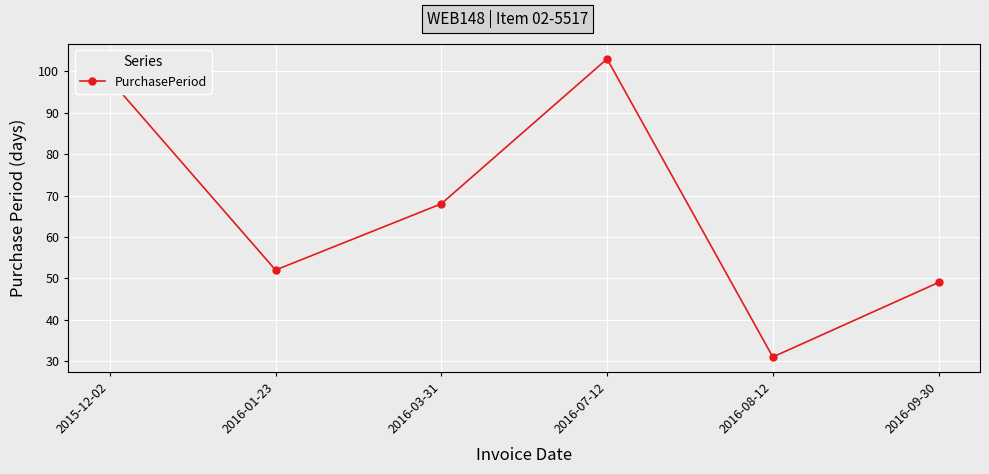

List the labels in order of value, largest first.

2016-07-12, 2015-12-02, 2016-03-31, 2016-01-23, 2016-09-30, 2016-08-12